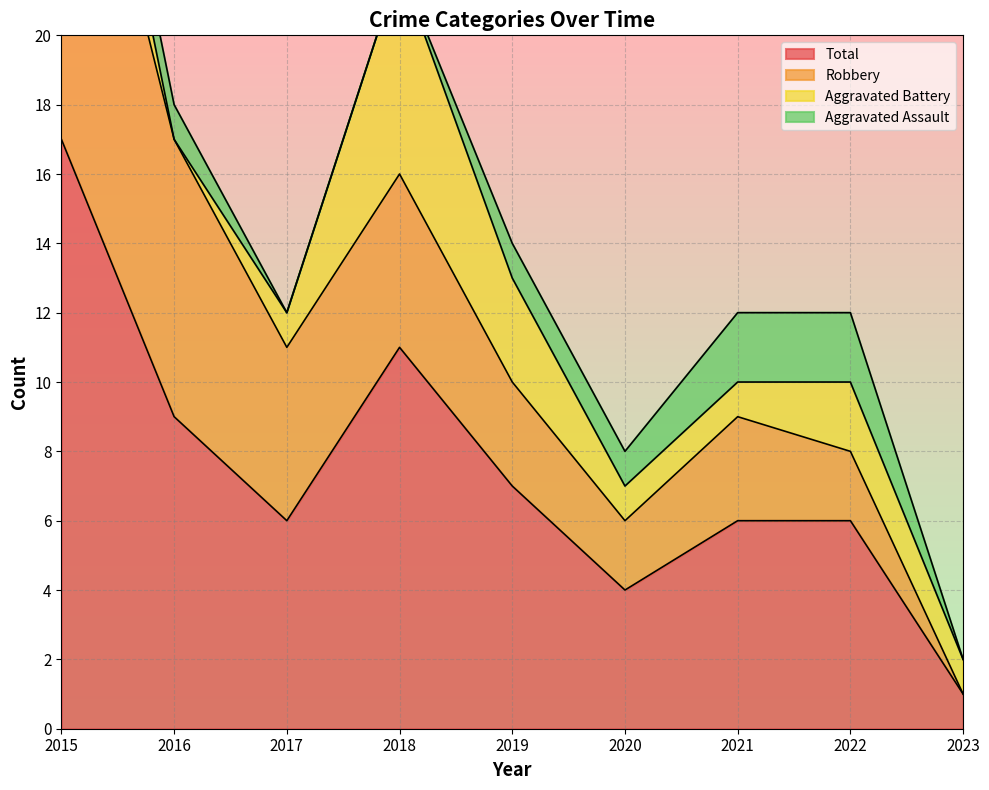

True or false: Total and Aggravated Battery cross at least once.

False